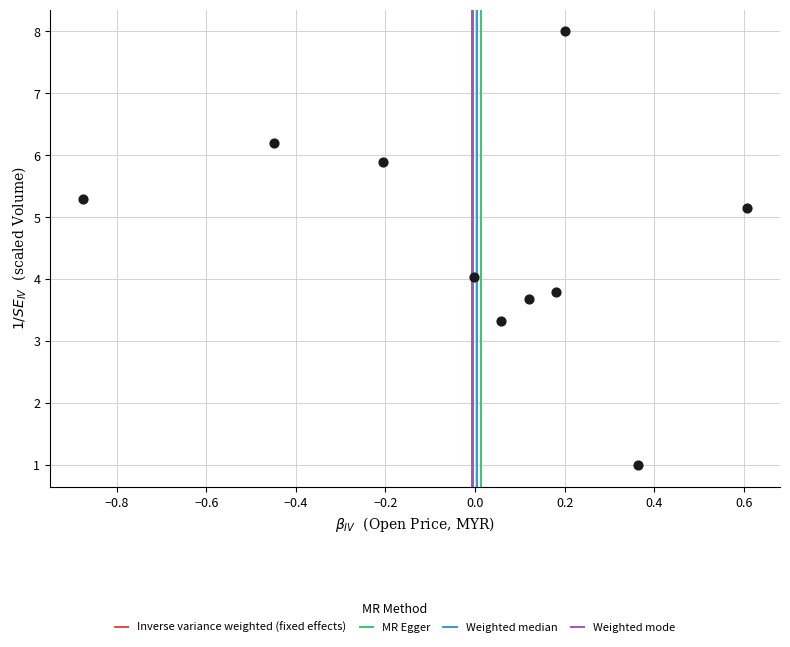

What is the range of Y values (max minus min)?

7.0